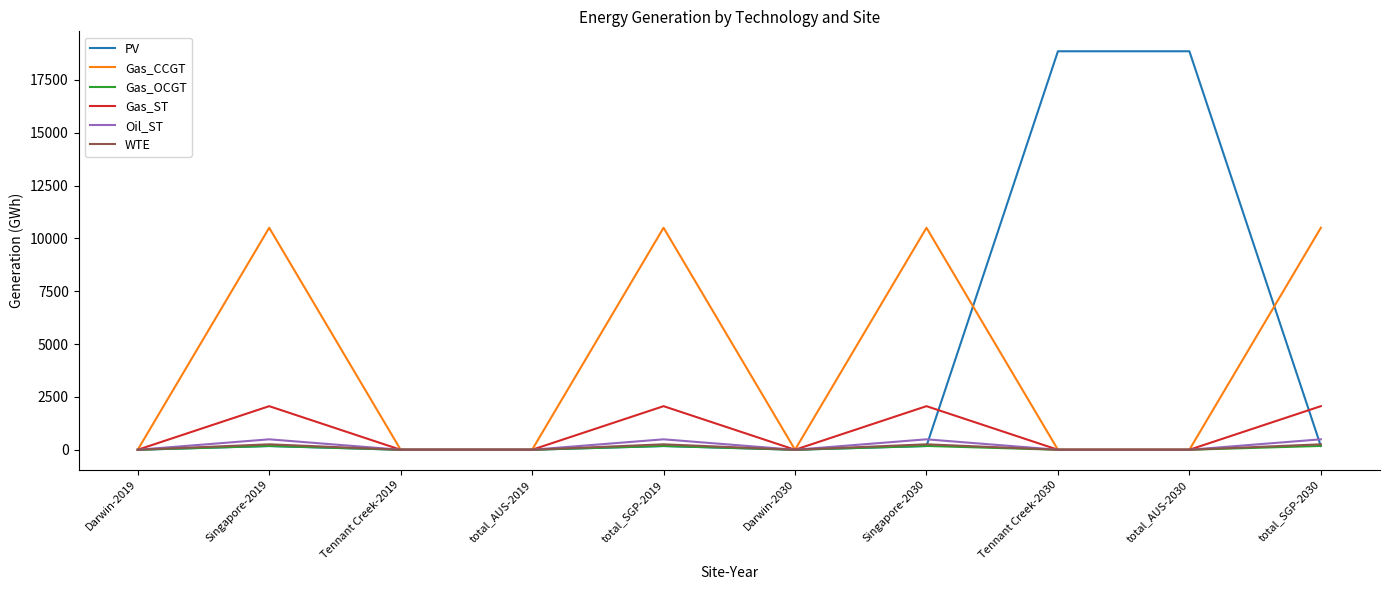

Is it true that PV equals -12159.5 at Darwin-2019?

False